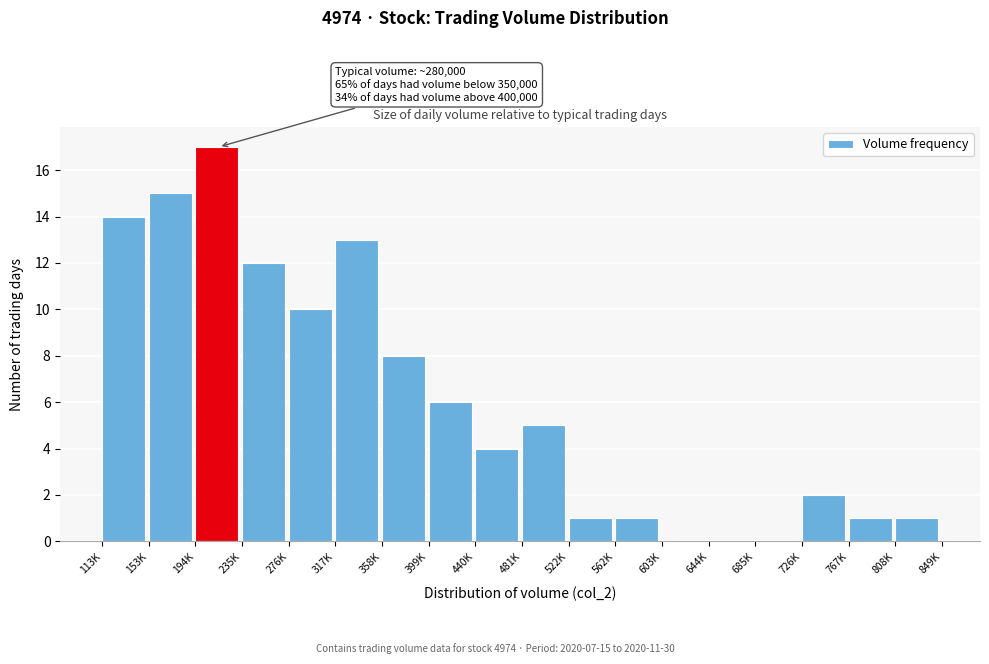

Reading left to right, list all the values displayed in this chart.

113K=14	153K=15	194K=17	235K=12	276K=10	317K=13	358K=8	399K=6	440K=4	481K=5	522K=1	562K=1	603K=0	644K=0	685K=0	726K=2	767K=1	808K=1